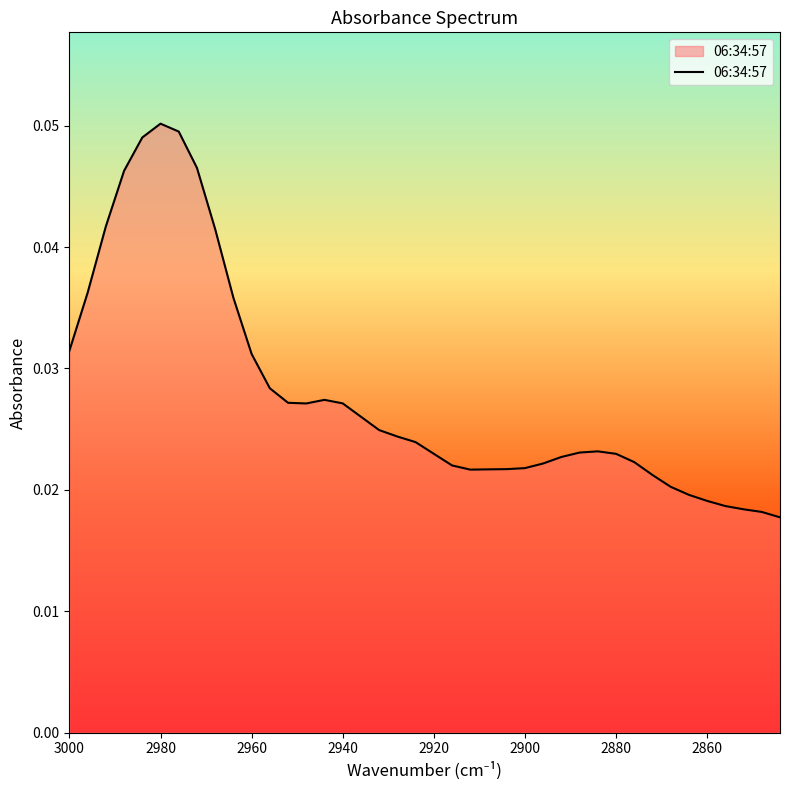

True or false: the data shows 0.0 at 39.

False